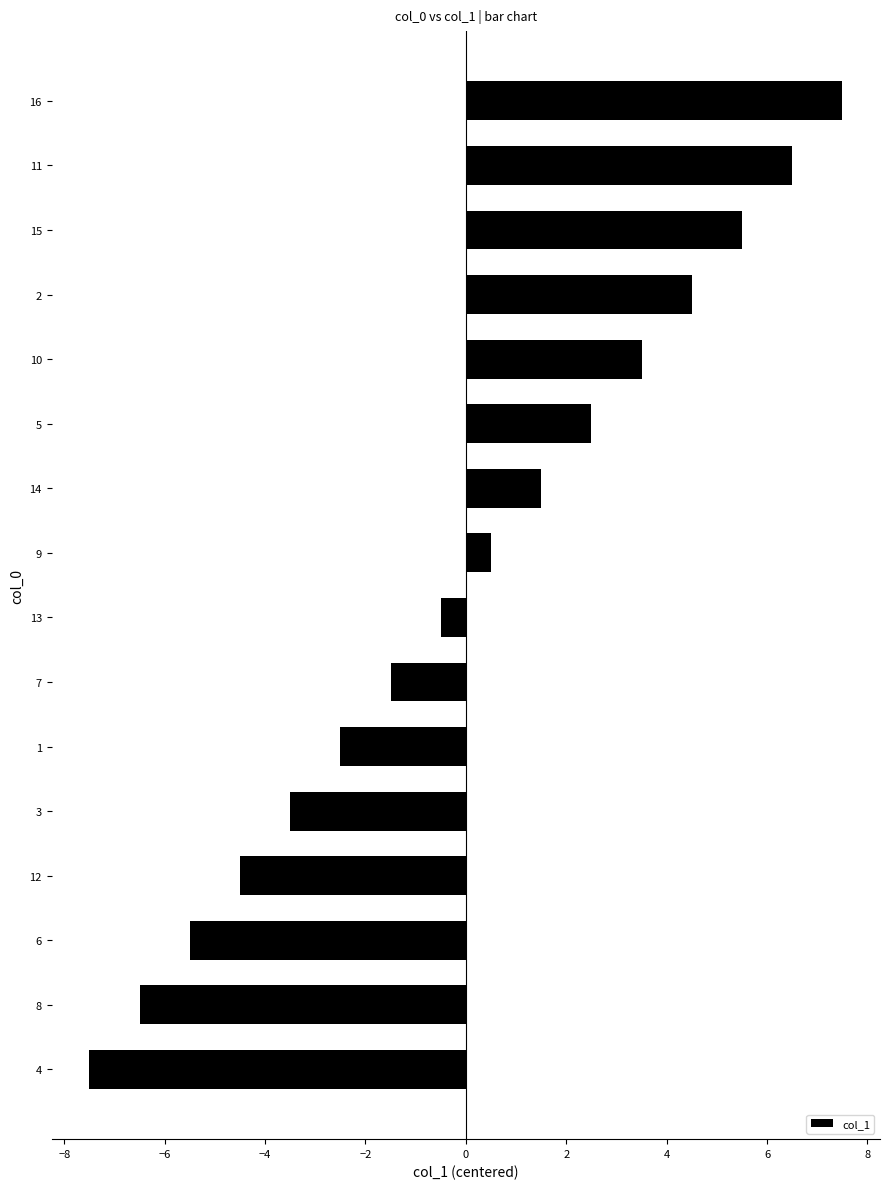

Count the number of values greater than 0.

8